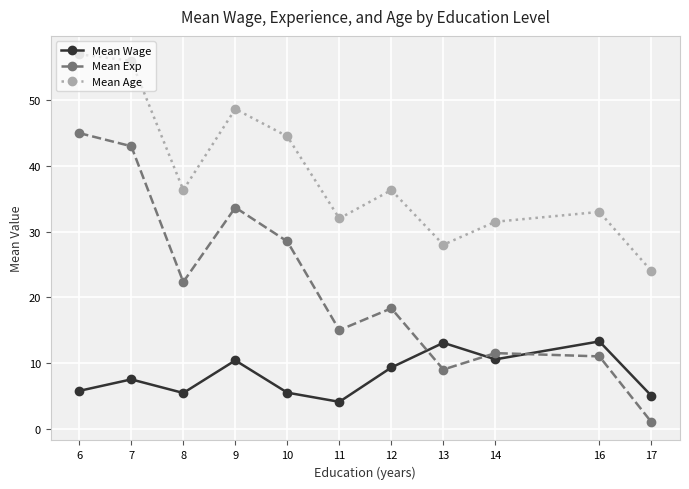

List the series in order of their overall mean, highest first.

Mean Age, Mean Exp, Mean Wage